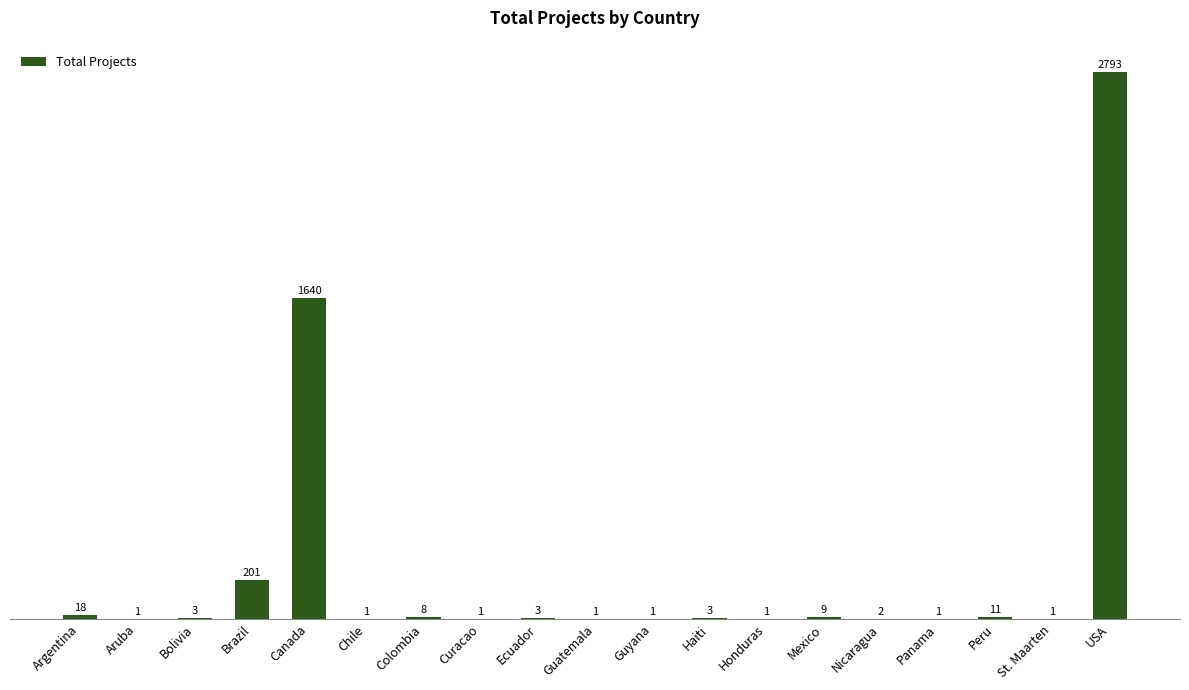

What is the sum of the values at Aruba and Brazil?

202